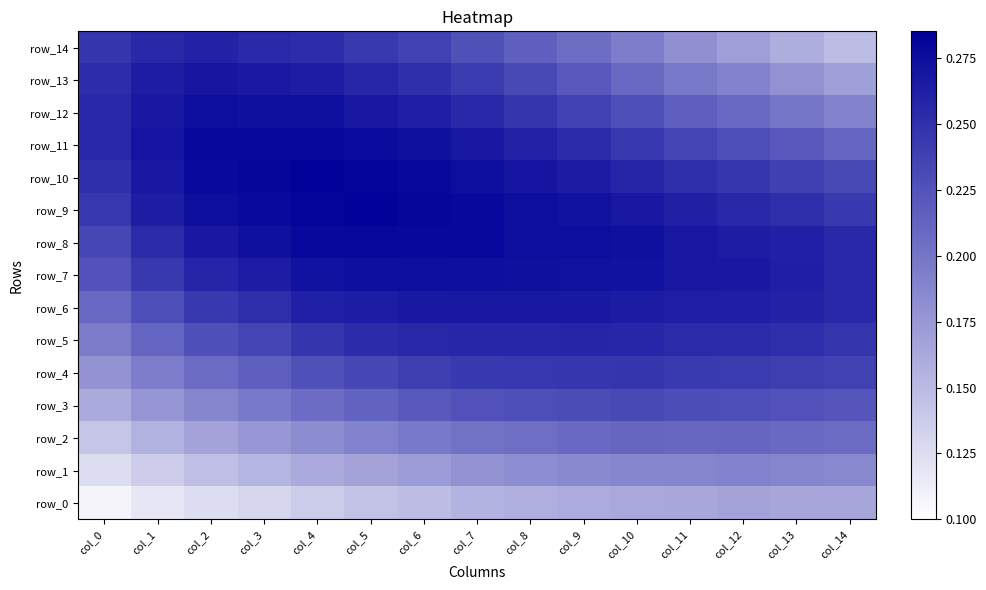

The row_11 series shows 0.2 at col_5. True or false?

False